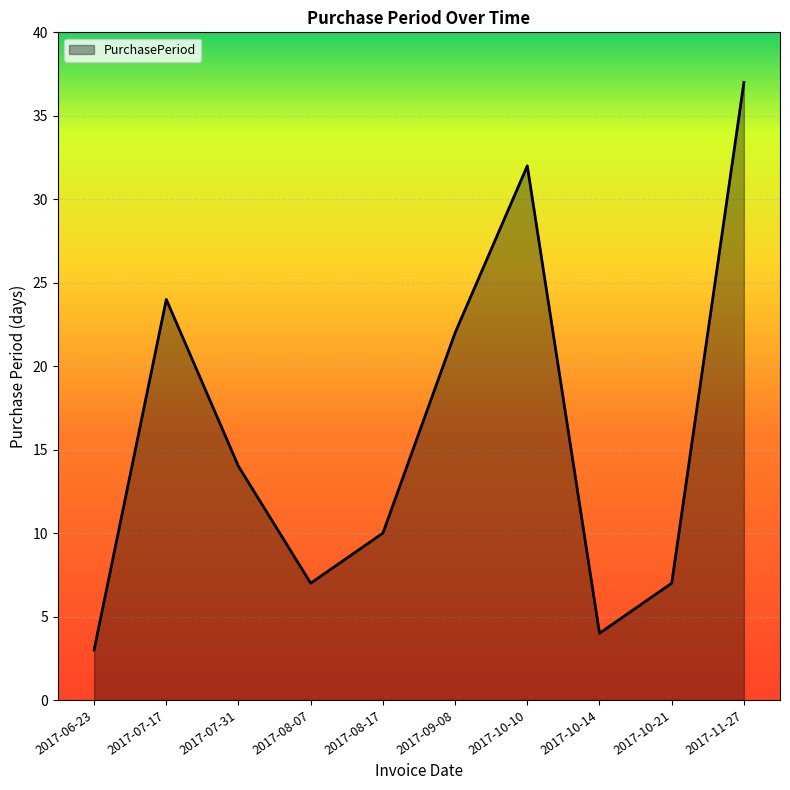

The chart shows a value of 32 at 2017-10-10. True or false?

True